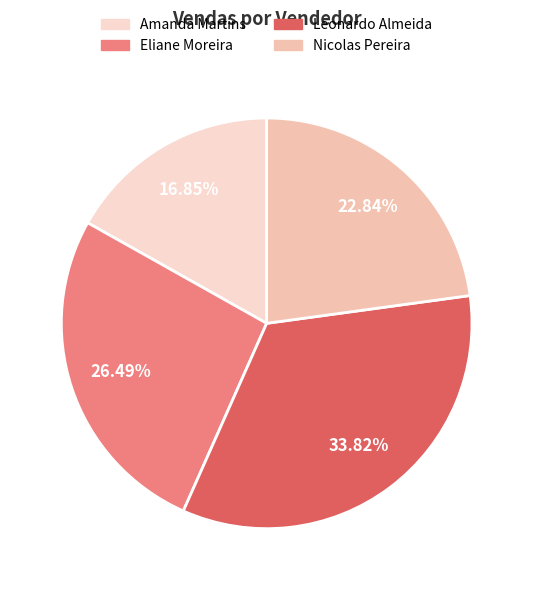

Combined, what portion of the pie is Eliane Moreira and Leonardo Almeida?

60.3%